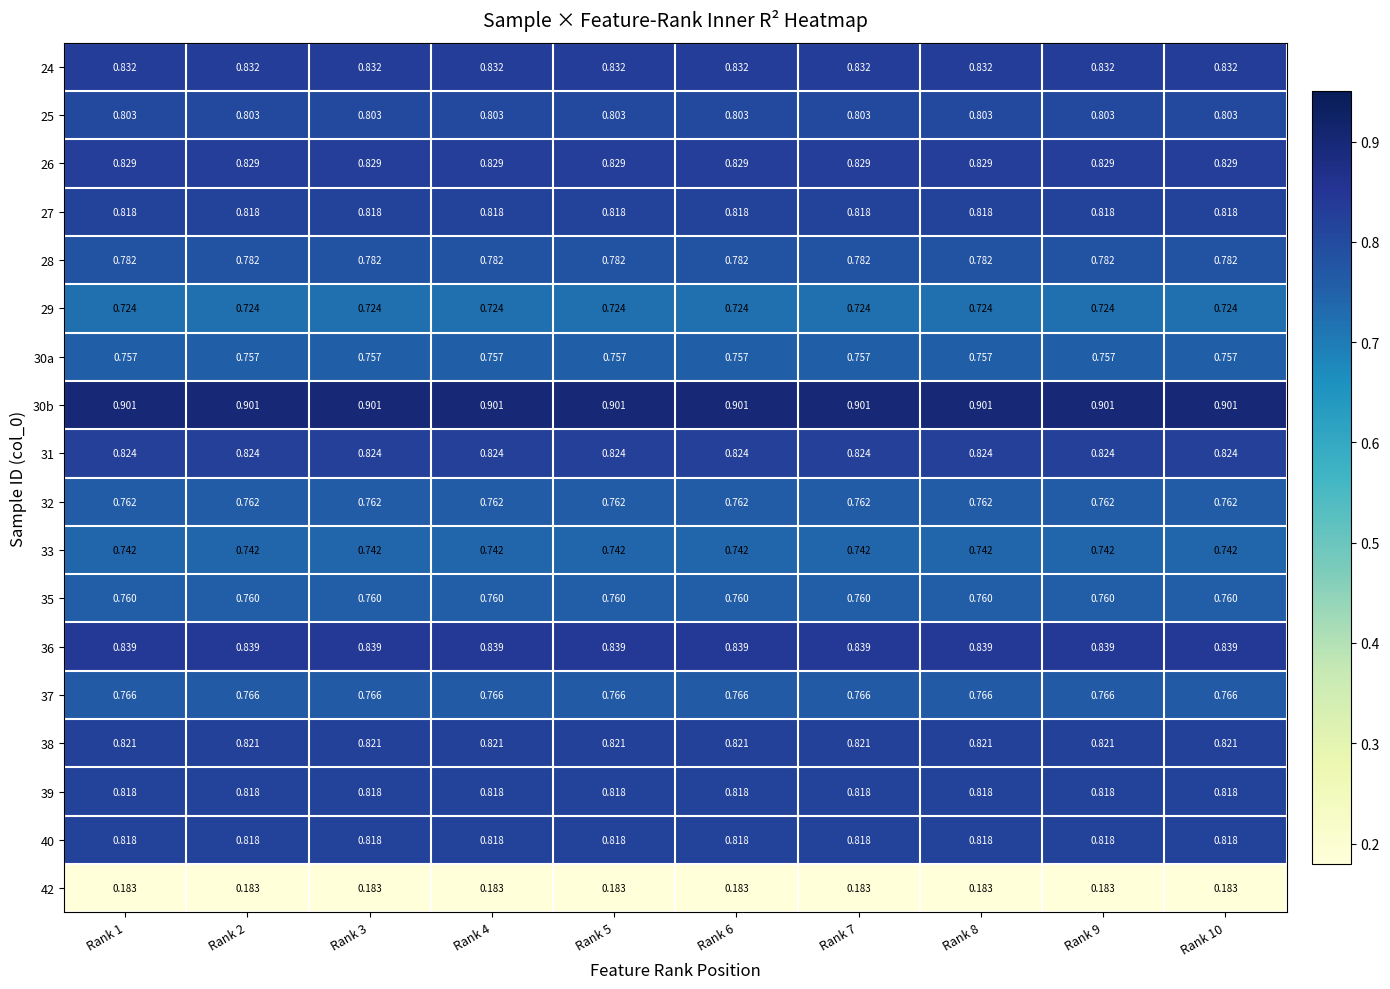

At Rank 9, list the series in order from largest to smallest.

30b, 36, 24, 26, 31, 38, 40, 39, 27, 25, 28, 37, 32, 35, 30a, 33, 29, 42